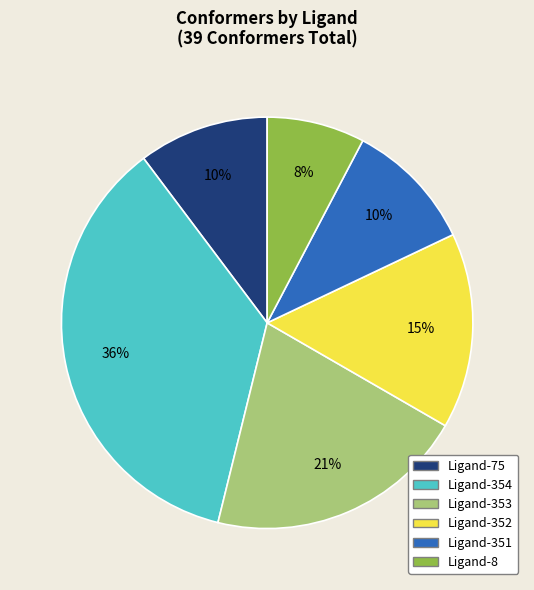

What is the smallest slice in the pie chart?

Ligand-8